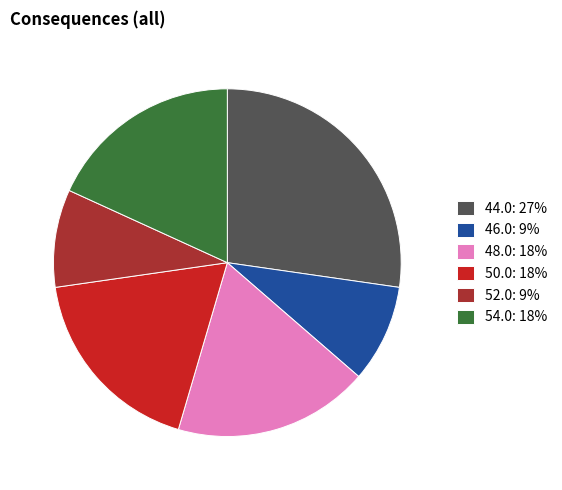

Which slice is the largest?

44.0